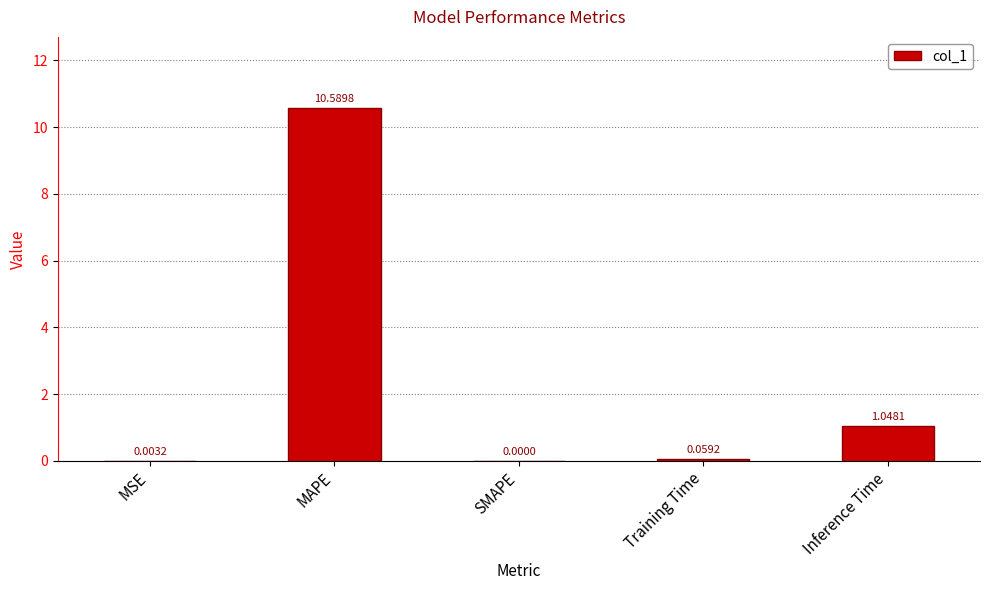

How many series are shown in this chart?

1